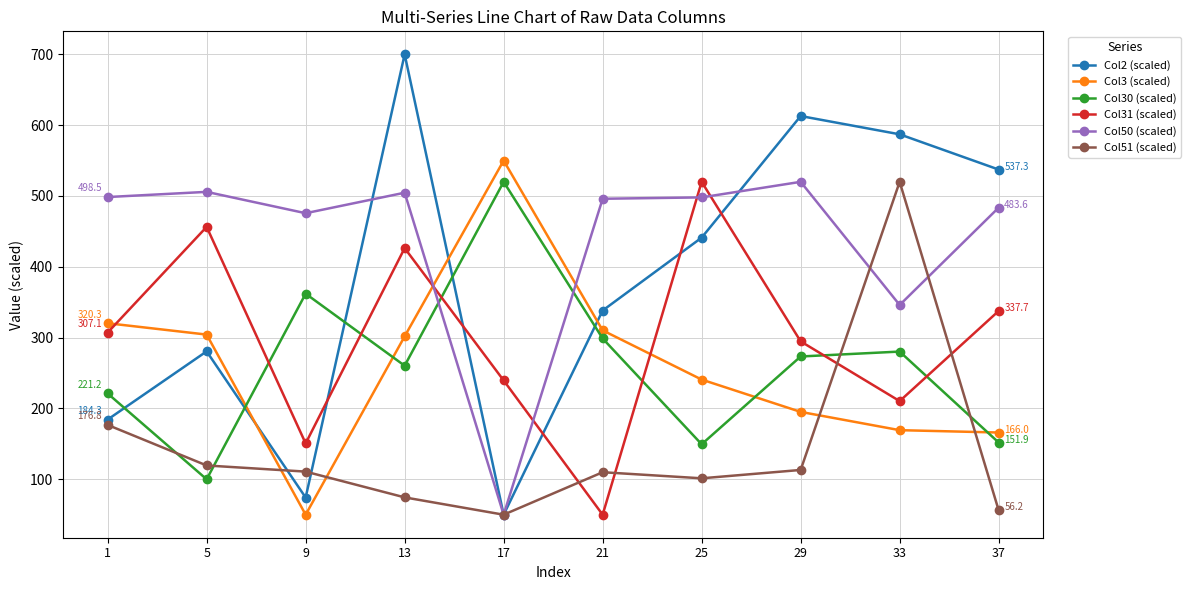

How many times do Col2 (scaled) and Col30 (scaled) cross each other?

5